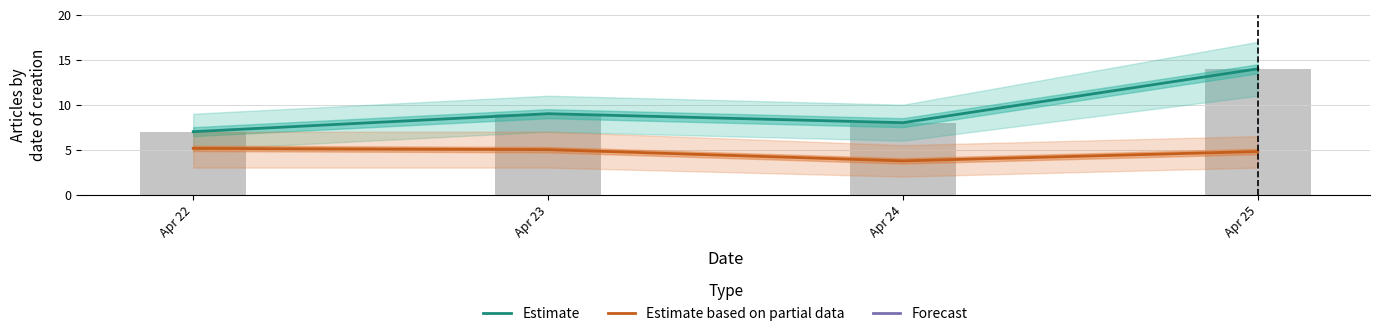

At how many categories does at least one series exceed 6?

4